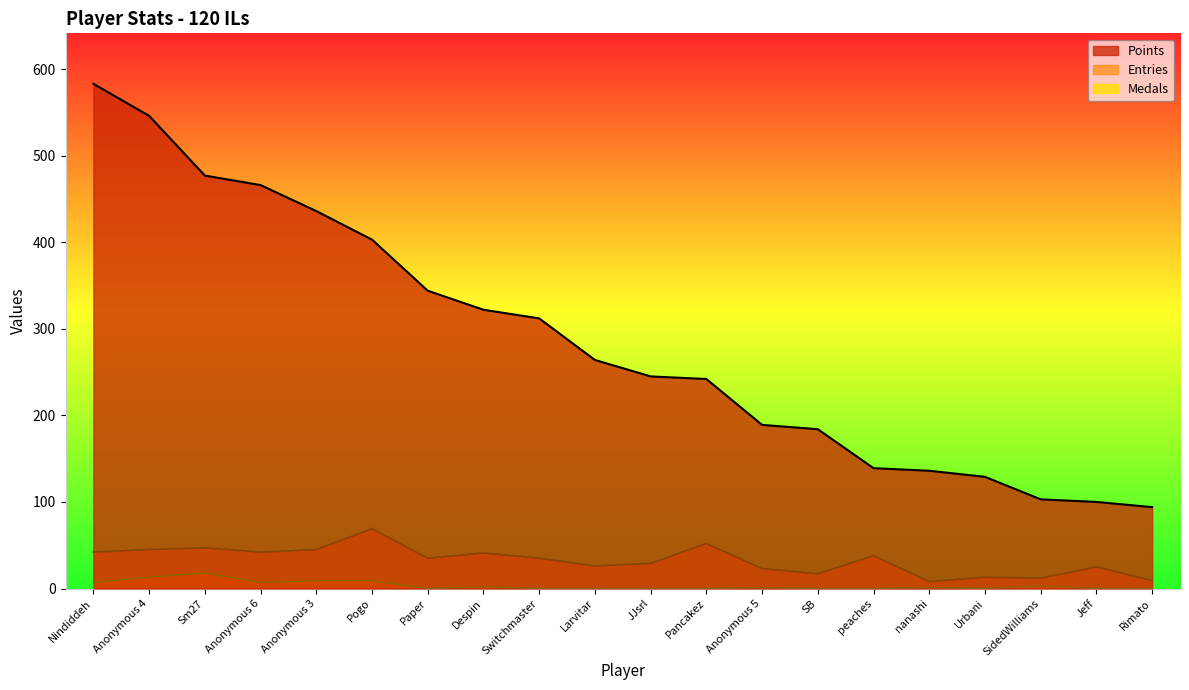

Which series has the largest total across all categories?

Points